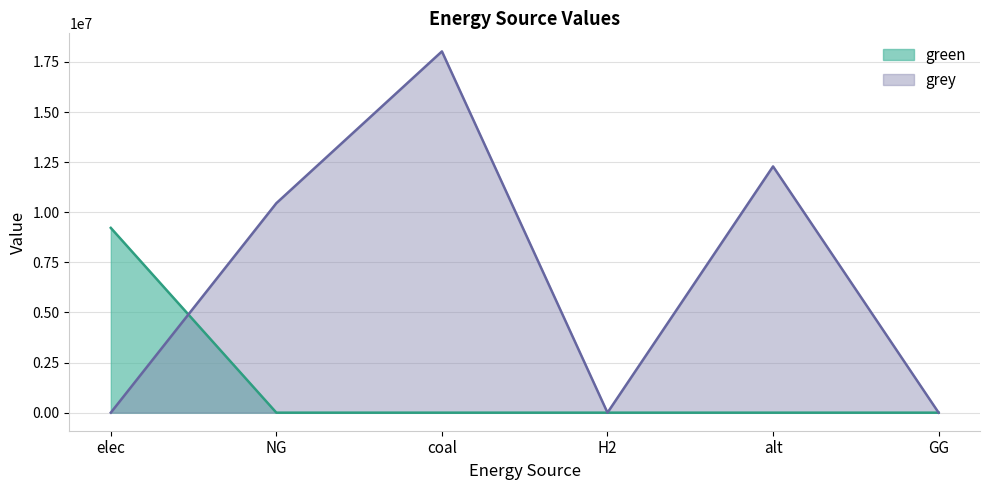

The value of grey at elec is 0.0. True or false?

True